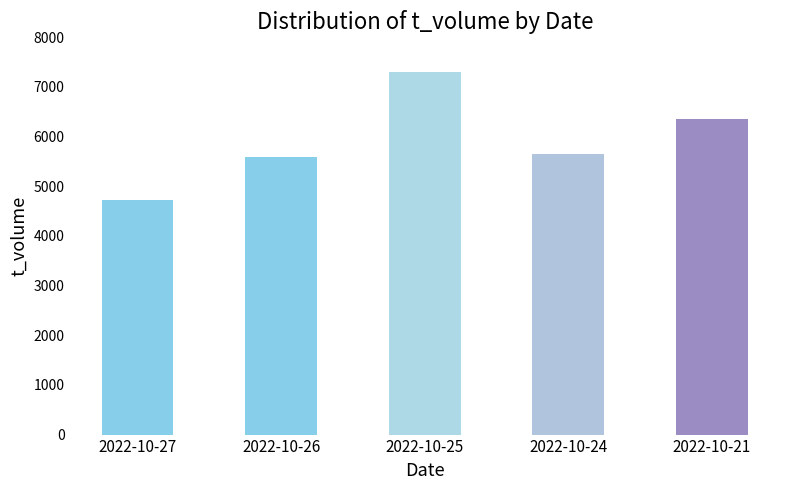

What is the difference between the maximum and minimum values?

2567